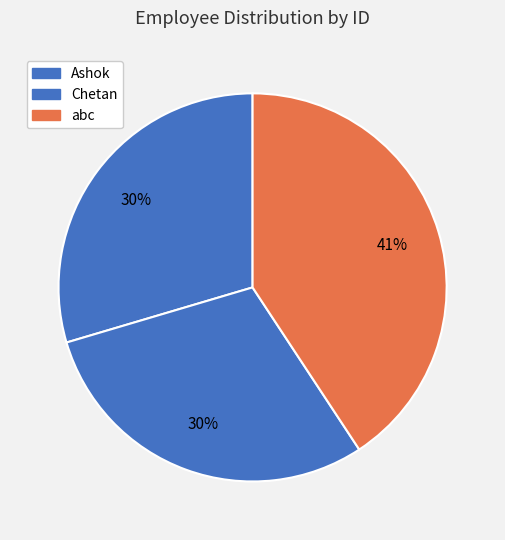

Count the number of slices in the pie.

3